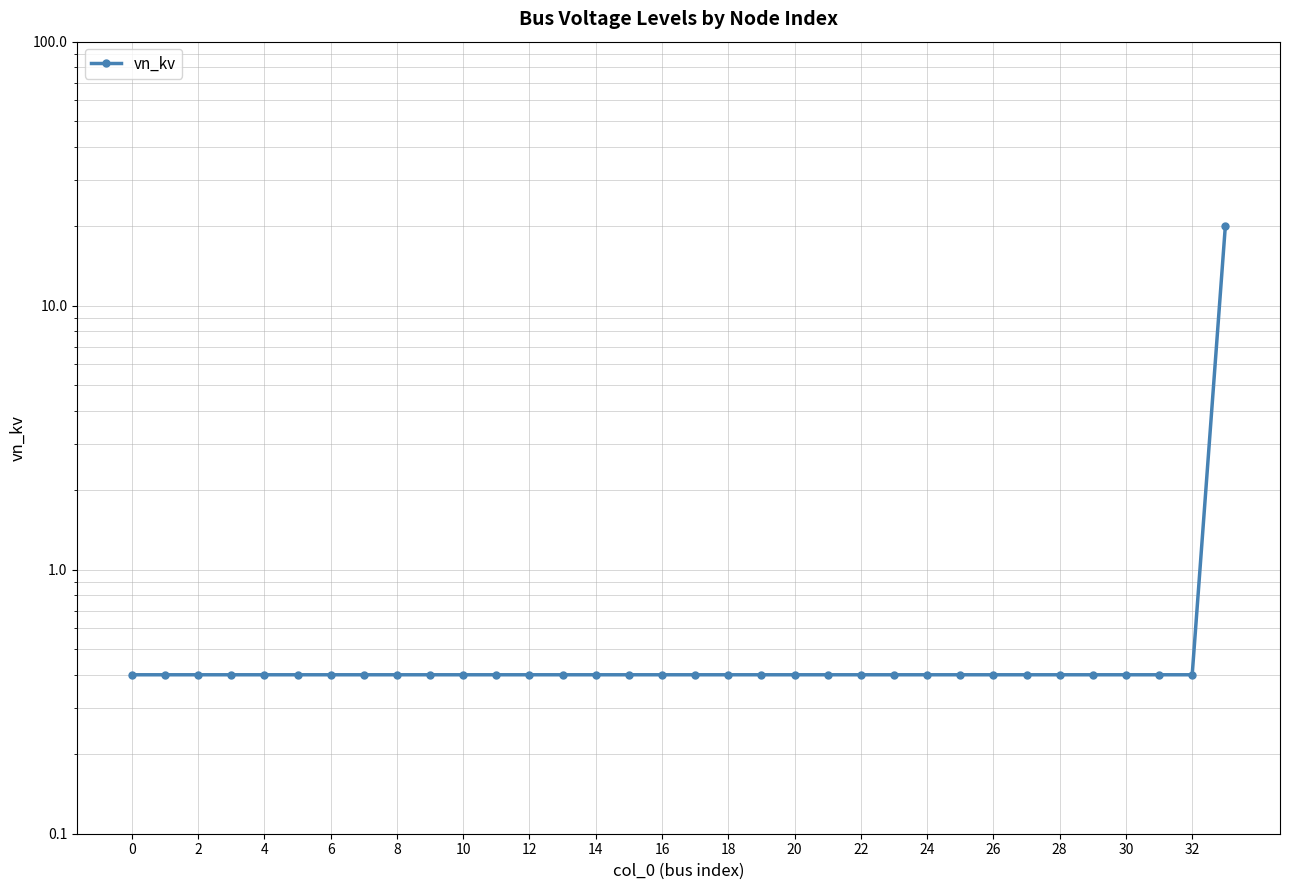

The value at 2 is 0.6. True or false?

False